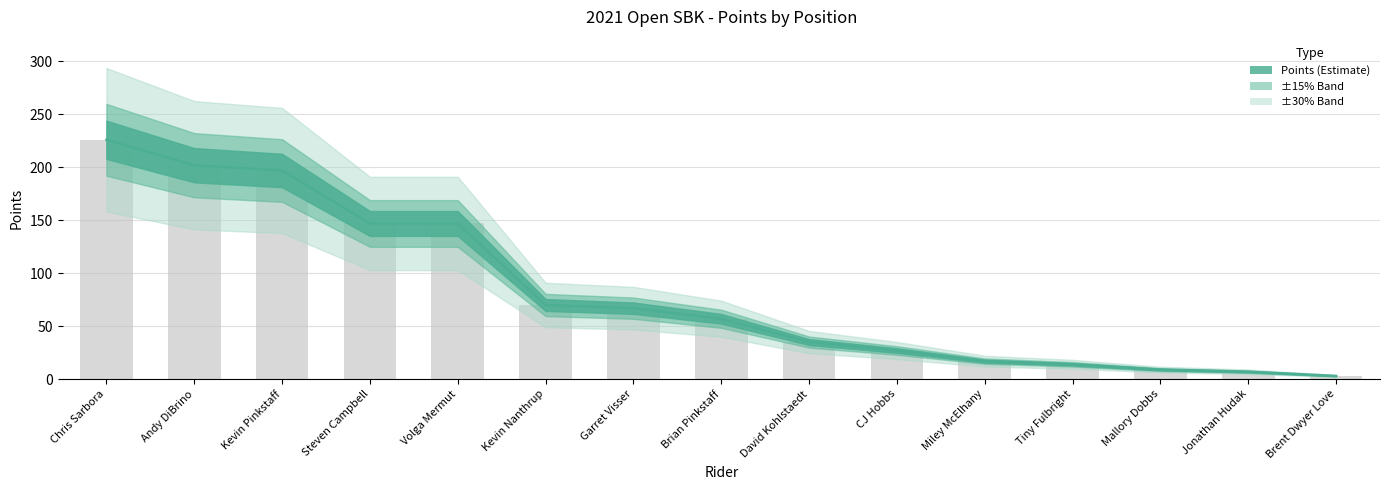

What is the average value?

82